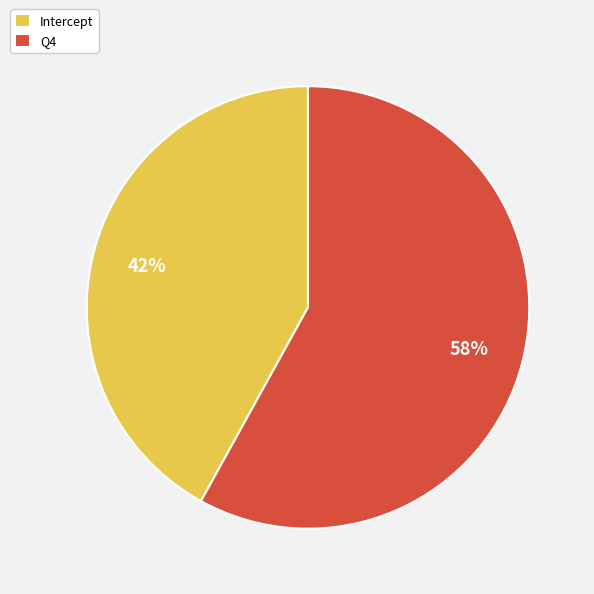

Rank the categories by value from highest to lowest.

Q4, Intercept